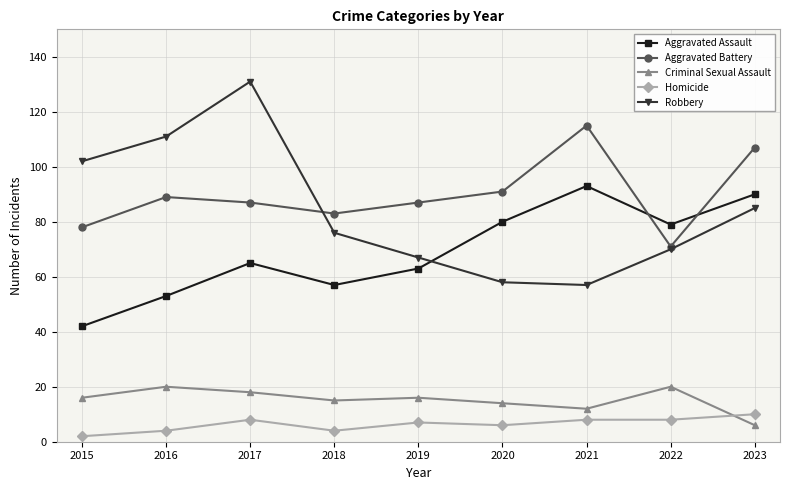

True or false: Aggravated Battery has more than 1 interior local peaks.

True